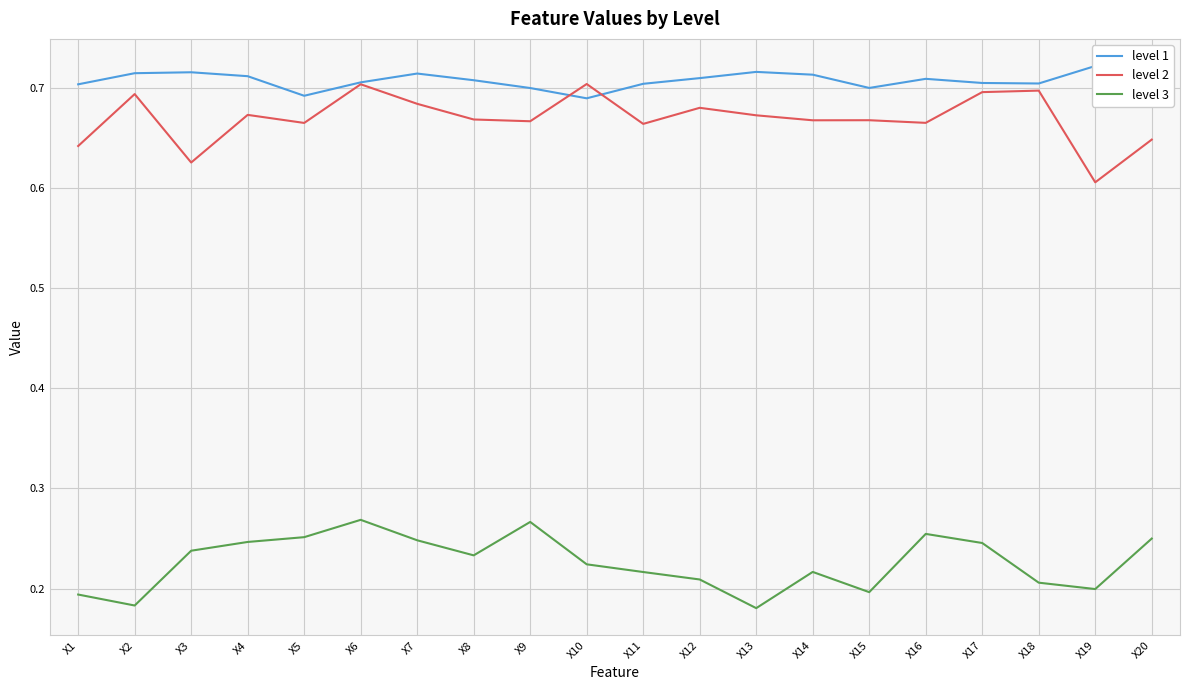

What is the average value of the level 2 series?

0.7